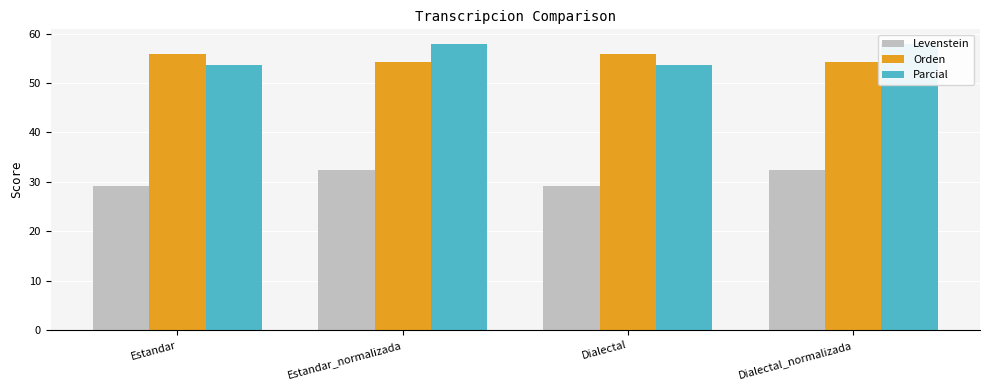

Which label corresponds to the smallest value in the chart?

Estandar